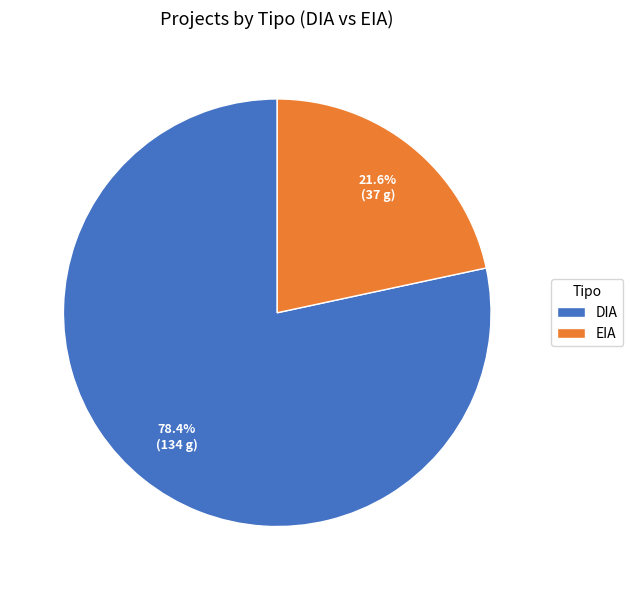

Is it true that DIA is 91% of the pie?

False